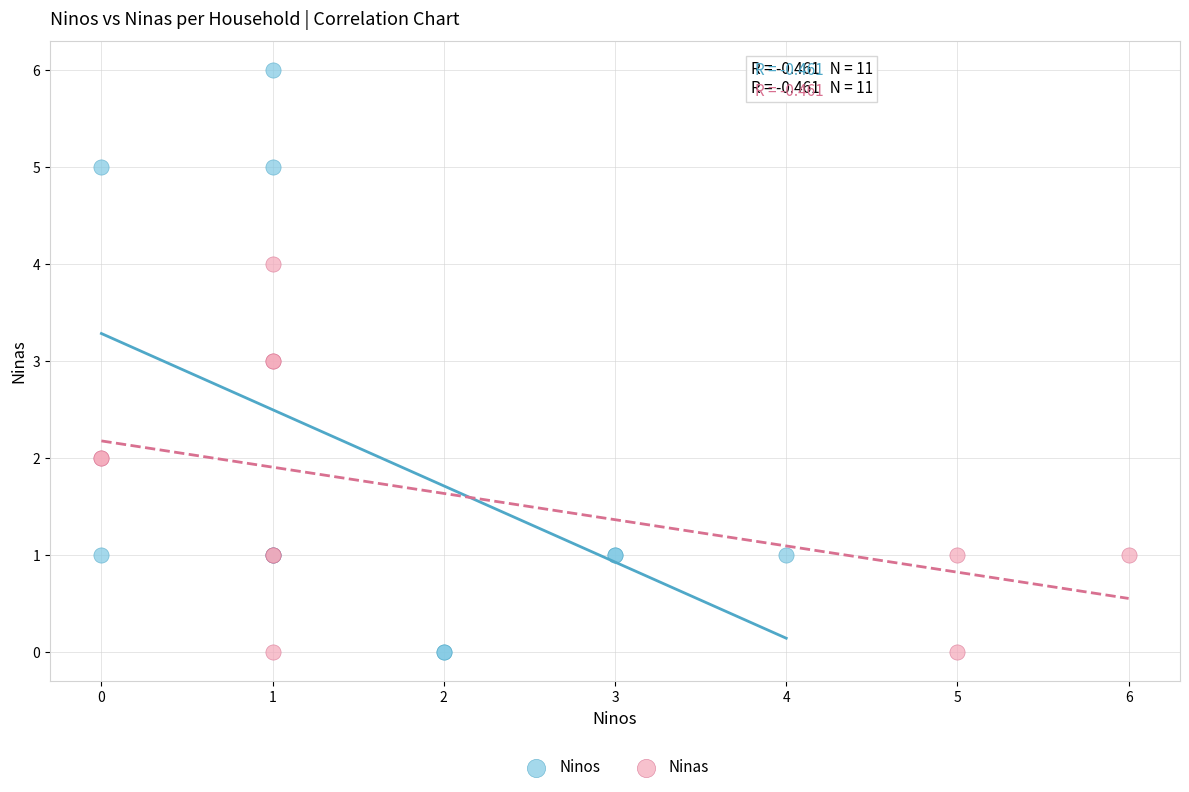

Which series contains the highest Y value?

Ninos